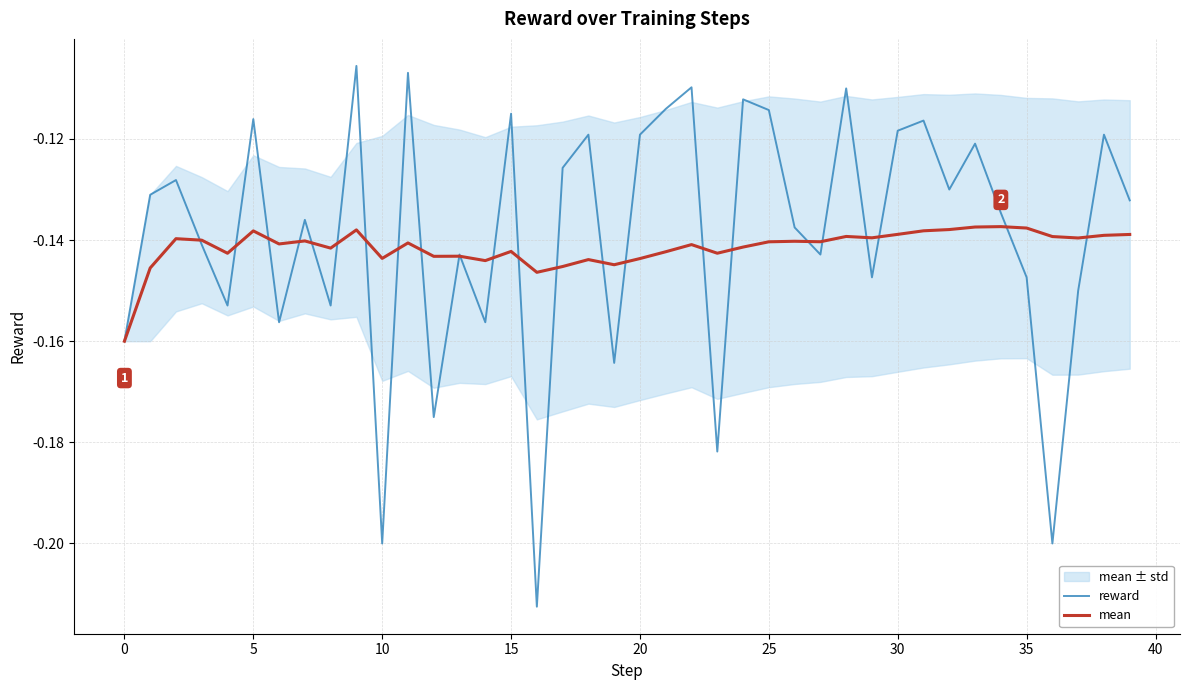

List the series in order of their overall mean, highest first.

reward, mean